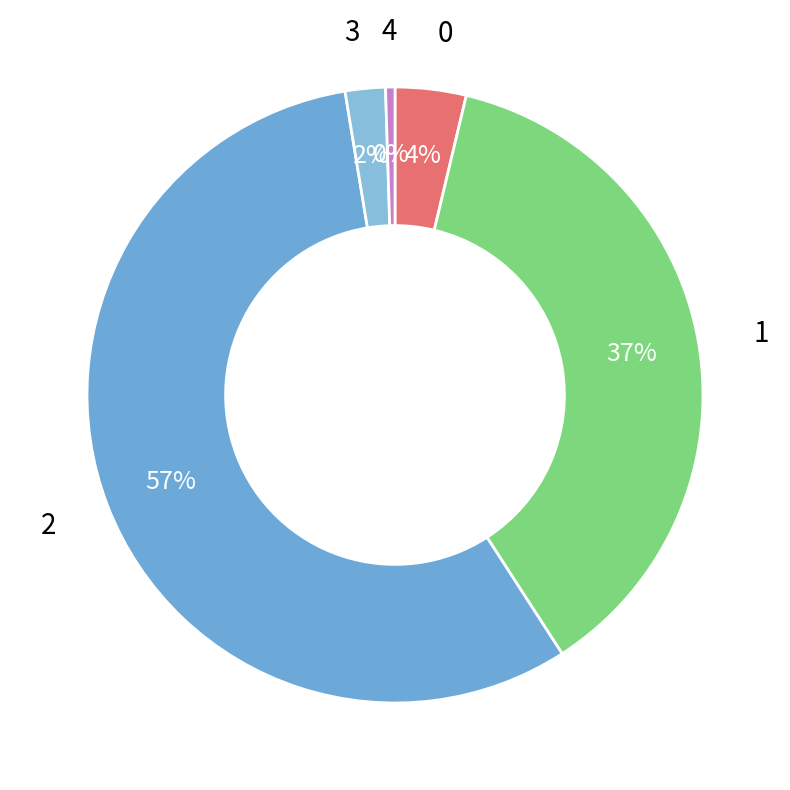

How many segments does this pie chart have?

5